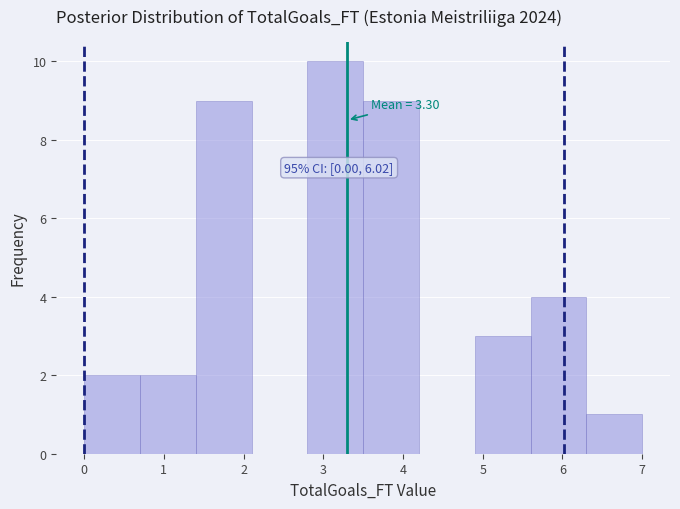

Over which range of the x-axis is the bar tallest?

2.8 to 3.5